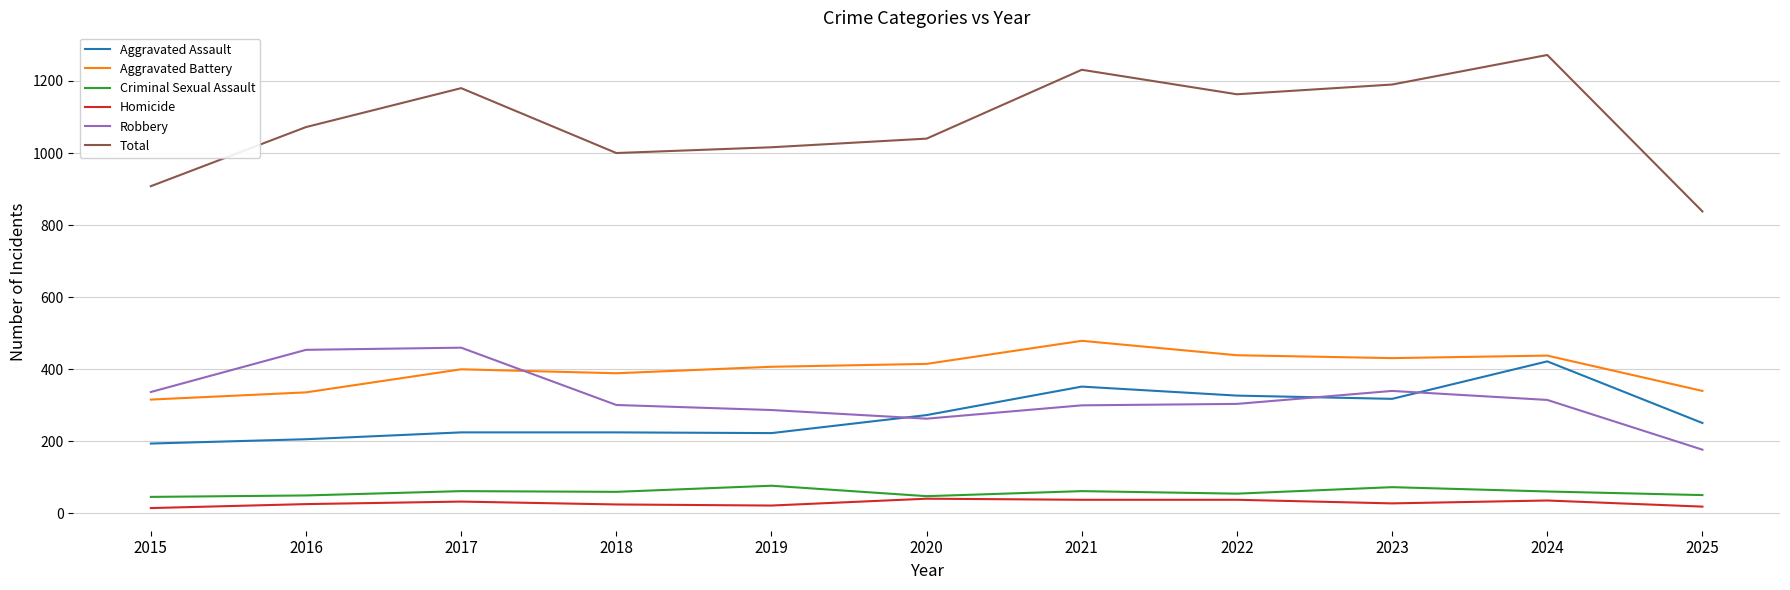

True or false: Criminal Sexual Assault has a value of 60 at 2018.

True